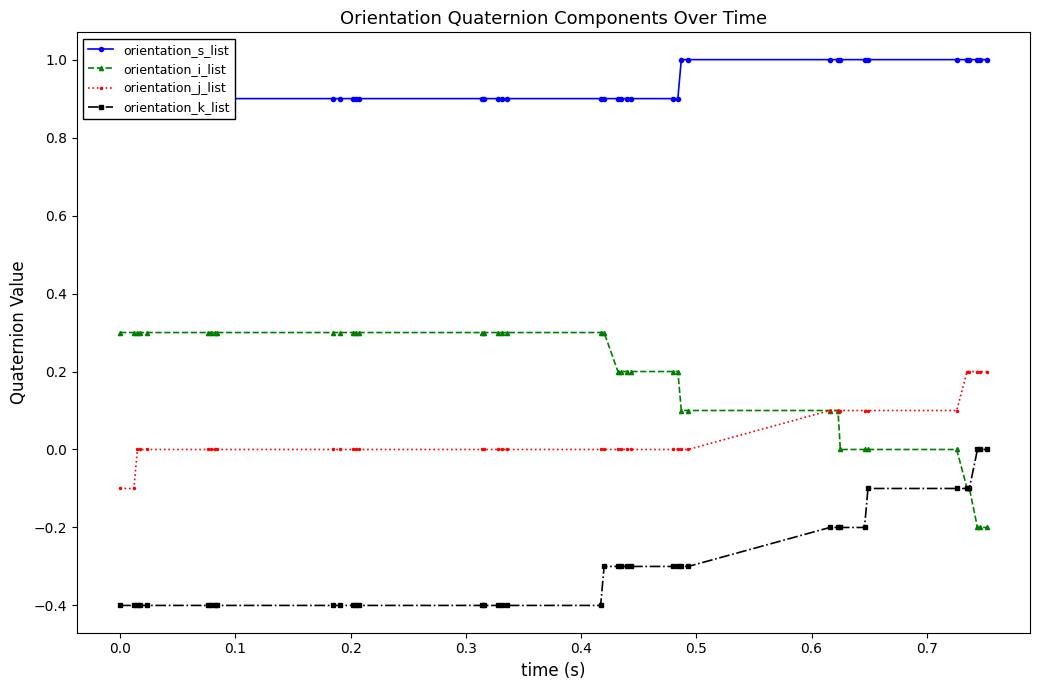

What is the value of the orientation_k_list point at the 16th from the left?

-0.4